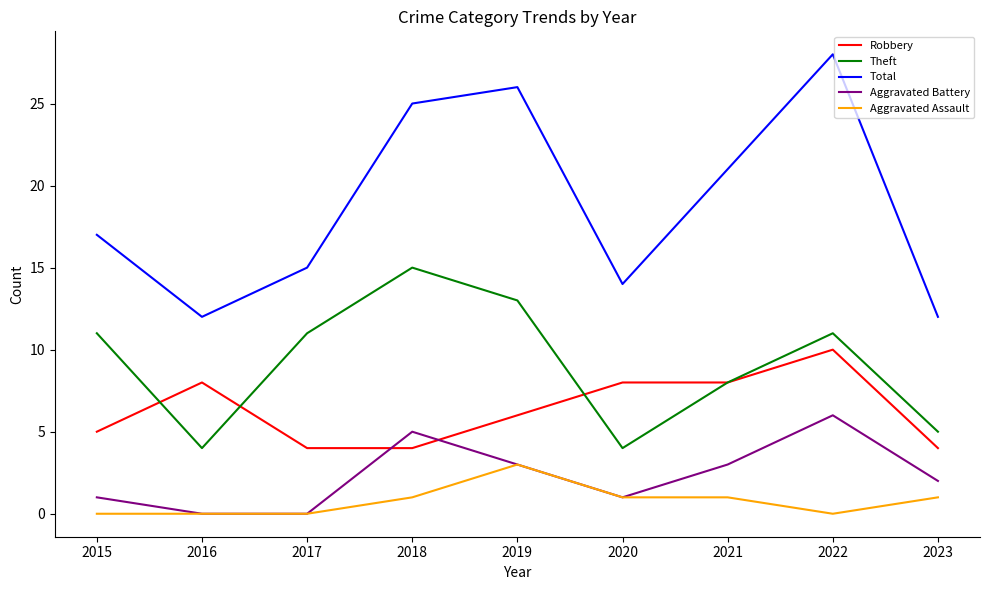

Is it true that Aggravated Battery equals 3 at 2021?

True